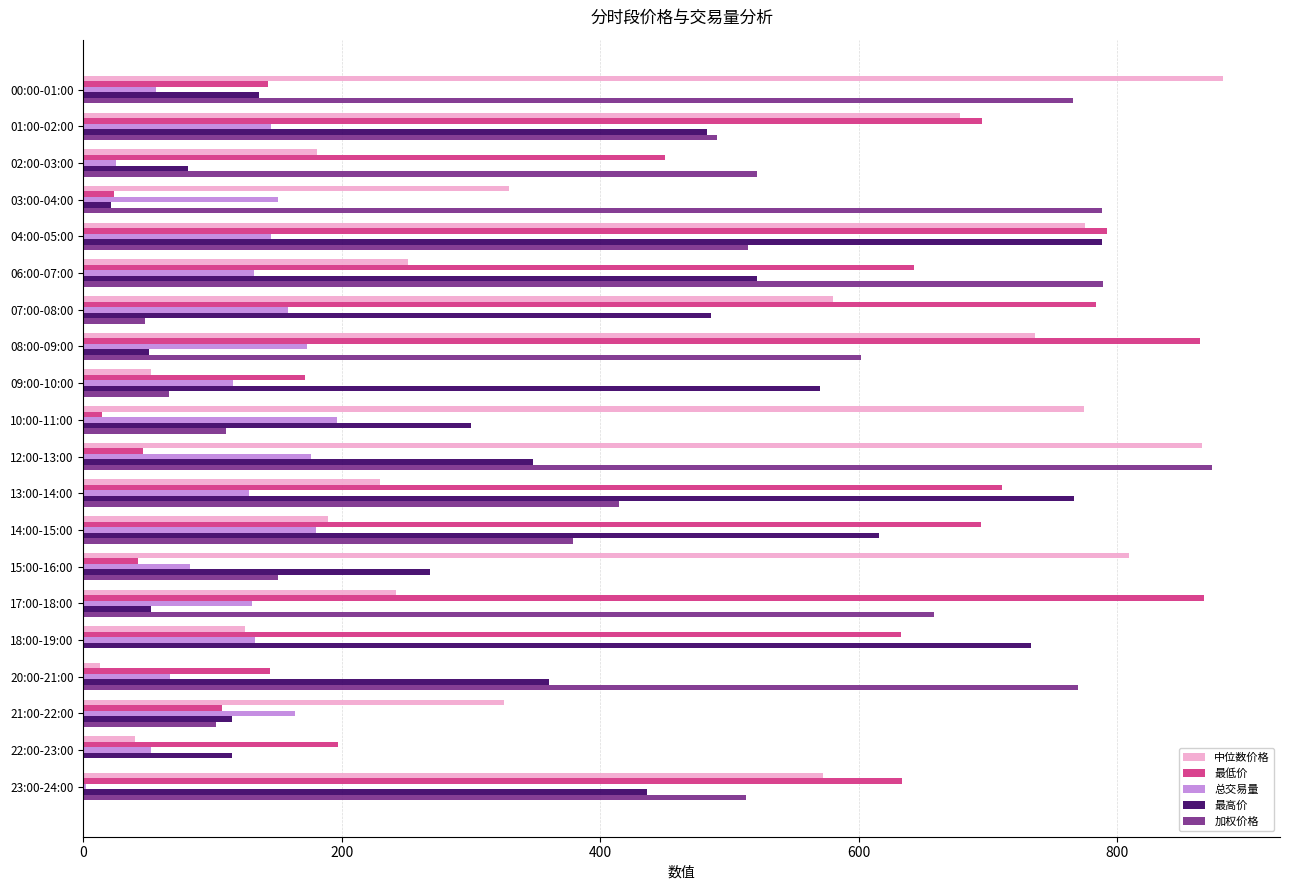

Is it true that 总交易量 equals 176.3 at 12:00-13:00?

True